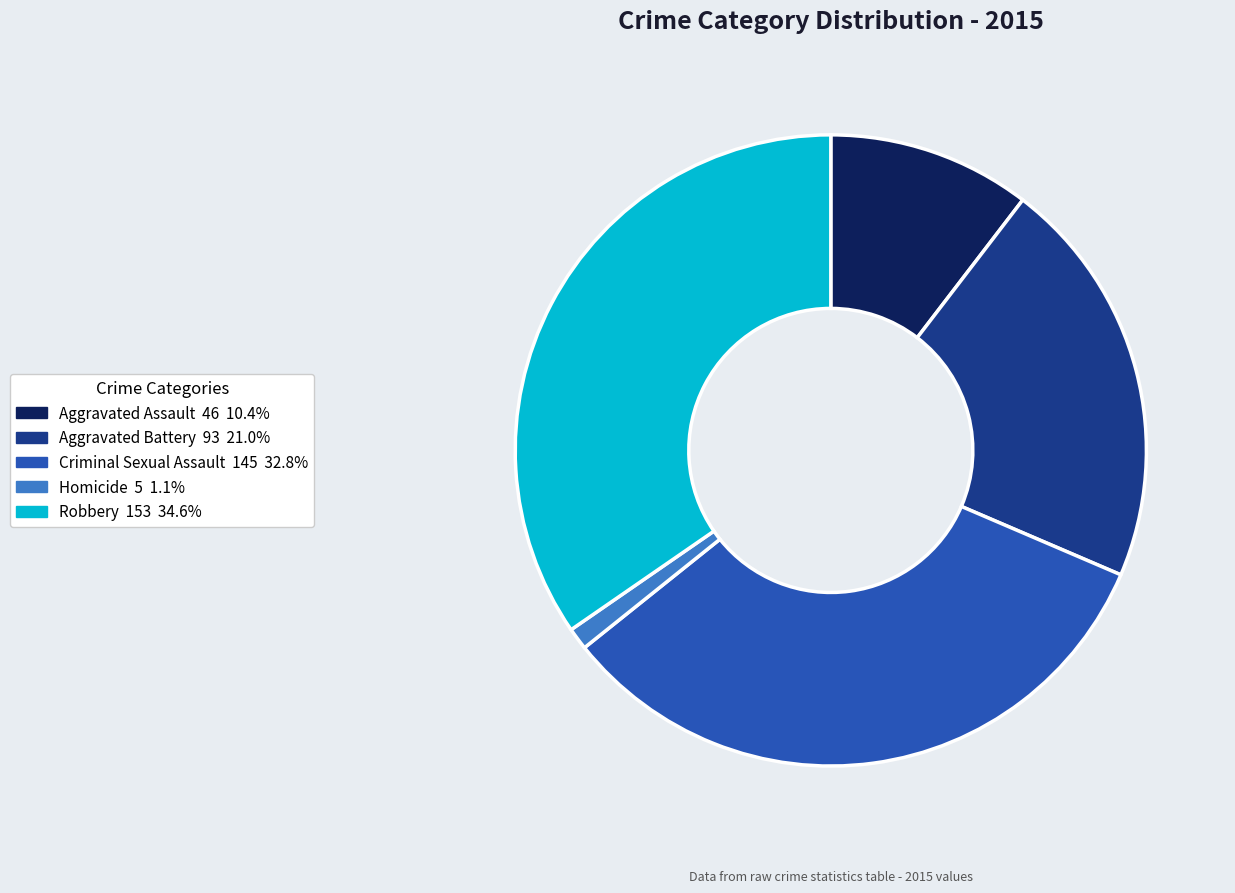

Combined, do Criminal Sexual Assault and Robbery account for over 50%?

Yes